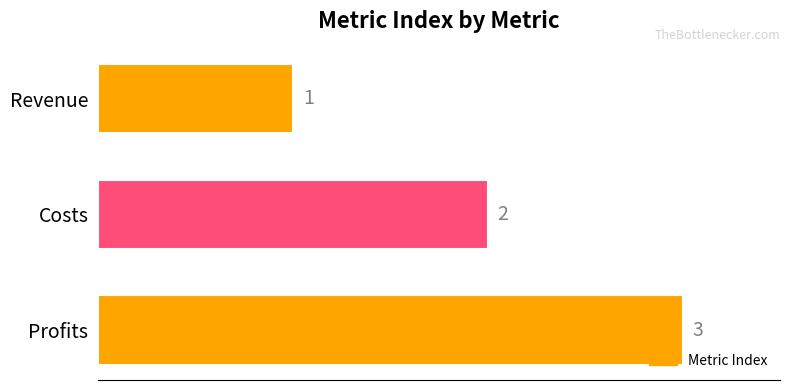

At which label is the value closest to 2?

Costs